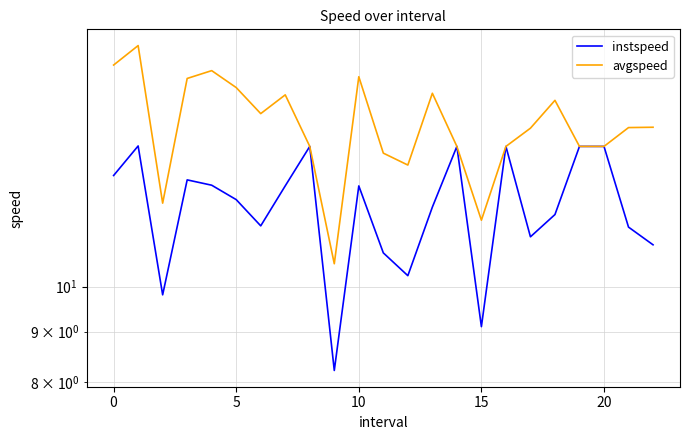

In instspeed, how many points are lower than both neighbors (excluding endpoints)?

6